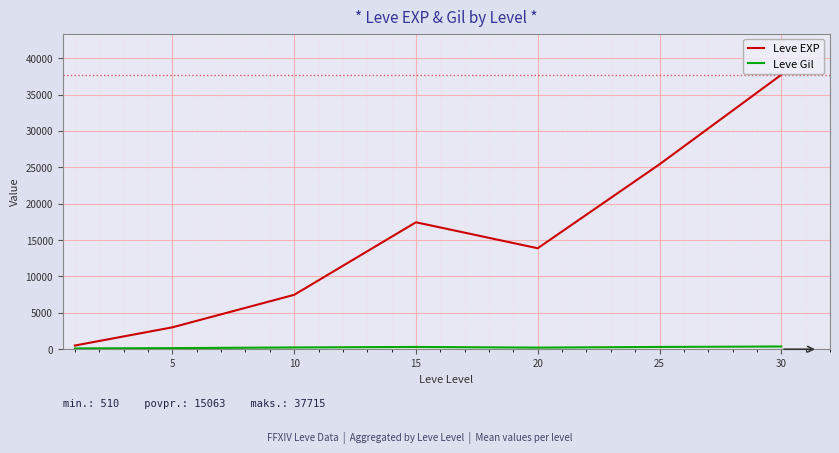

What is the highest value of the Leve EXP series?

37715.0